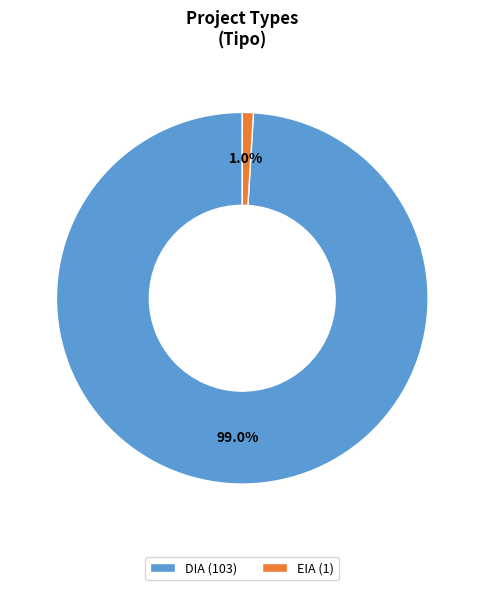

The EIA slice represents 1% of the pie. True or false?

True